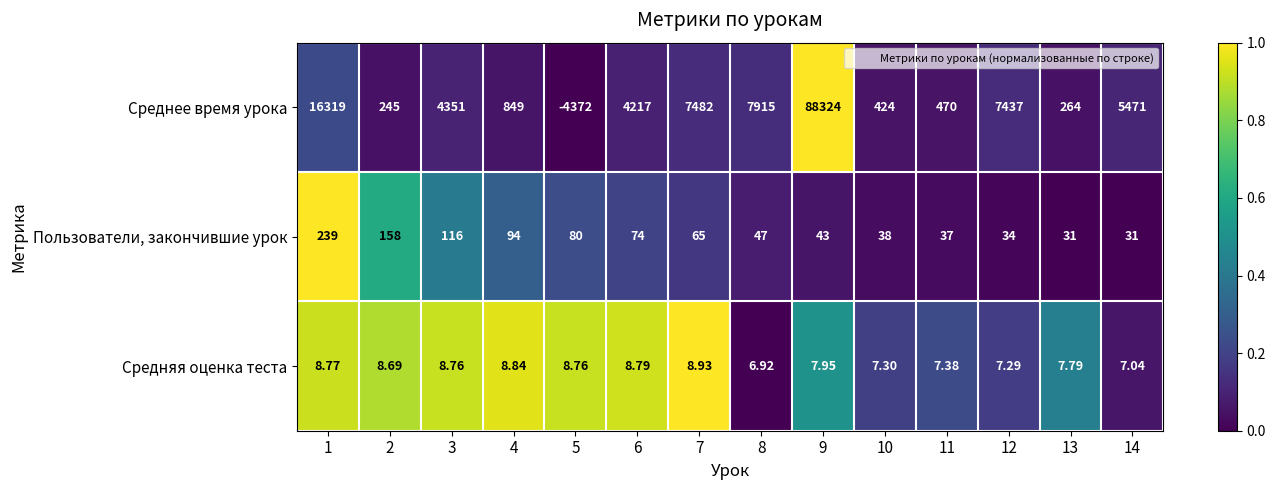

At how many categories does at least one series exceed 0?

14